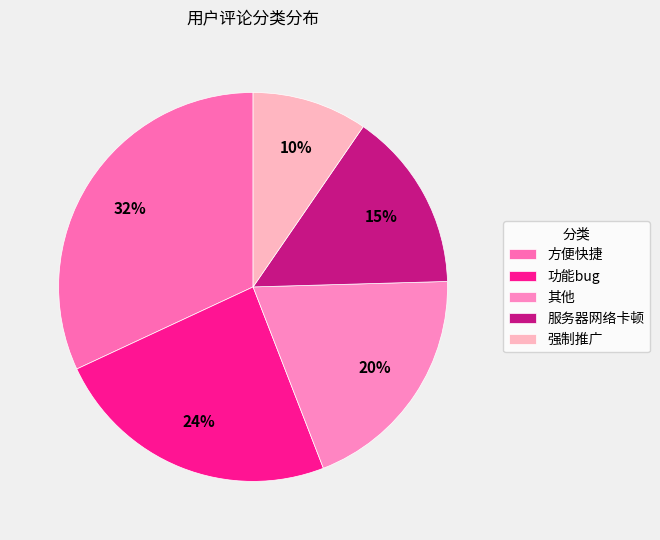

What percentage is the 其他 slice, to the nearest percent?

20%